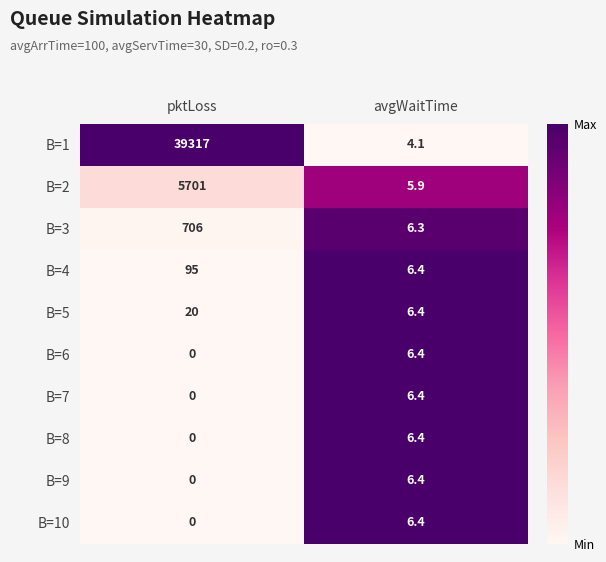

Rank the categories by B=6 value from highest to lowest.

avgWaitTime, pktLoss